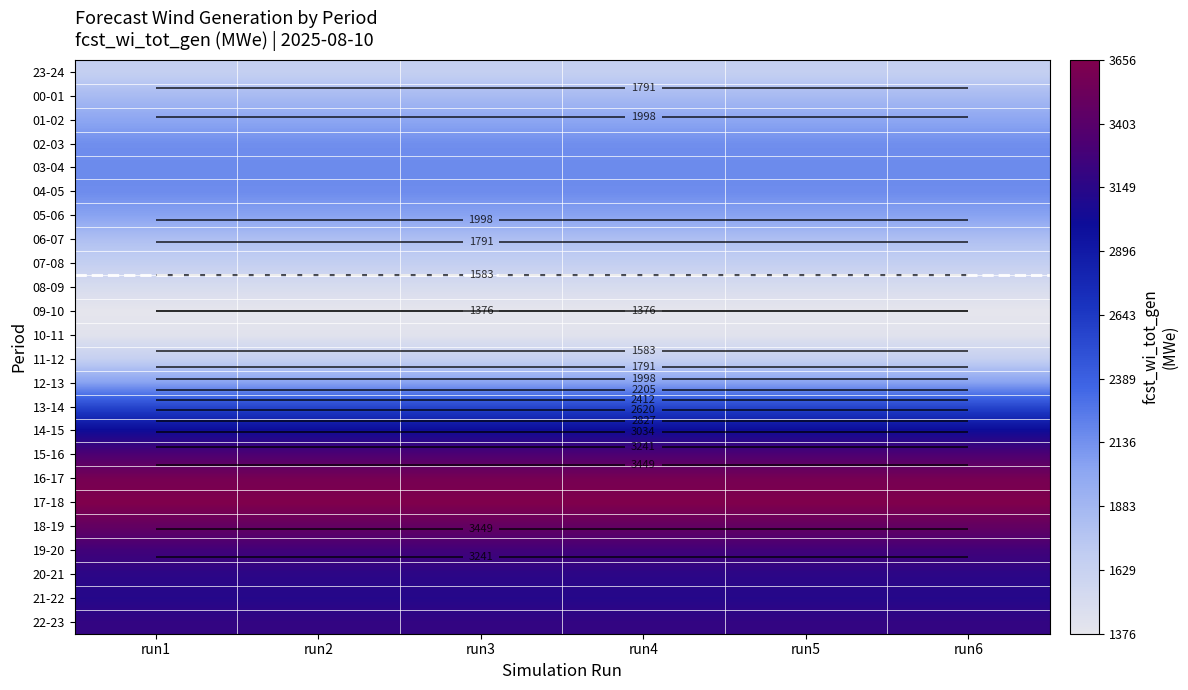

The value of 23-24 at run2 is 1657. True or false?

True